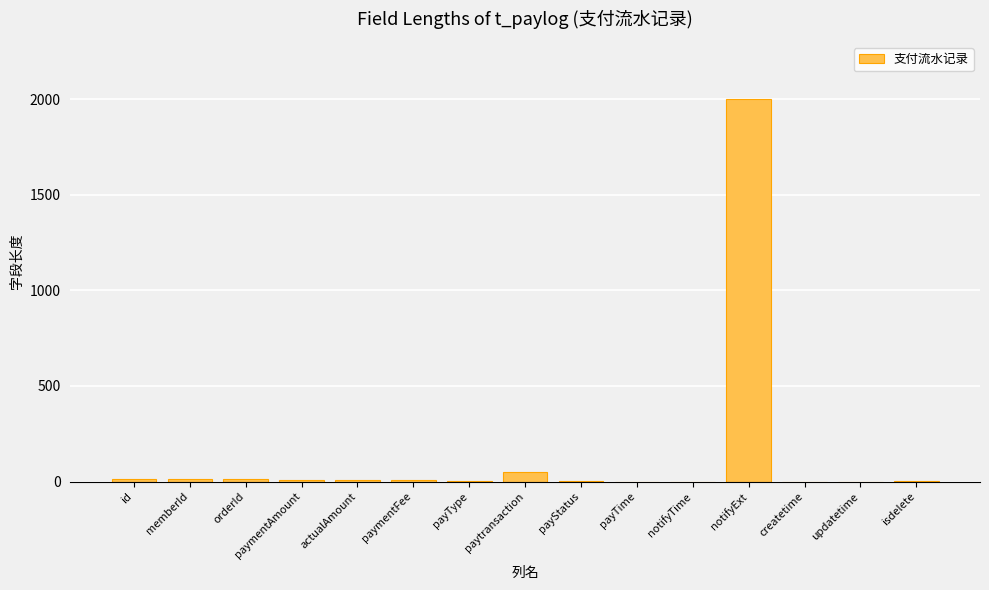

What is the difference between the values at payStatus and paytransaction?

46